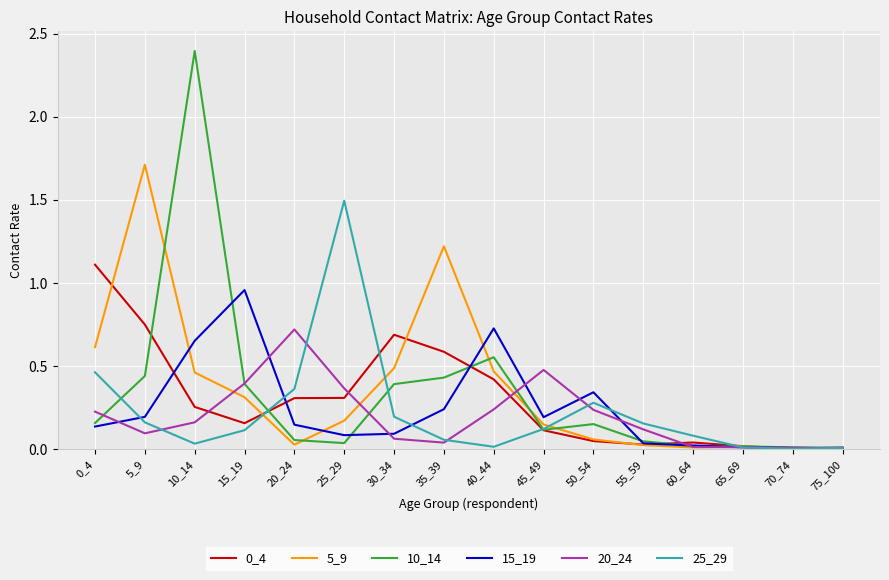

At which category is the sum across all series the highest?

10_14